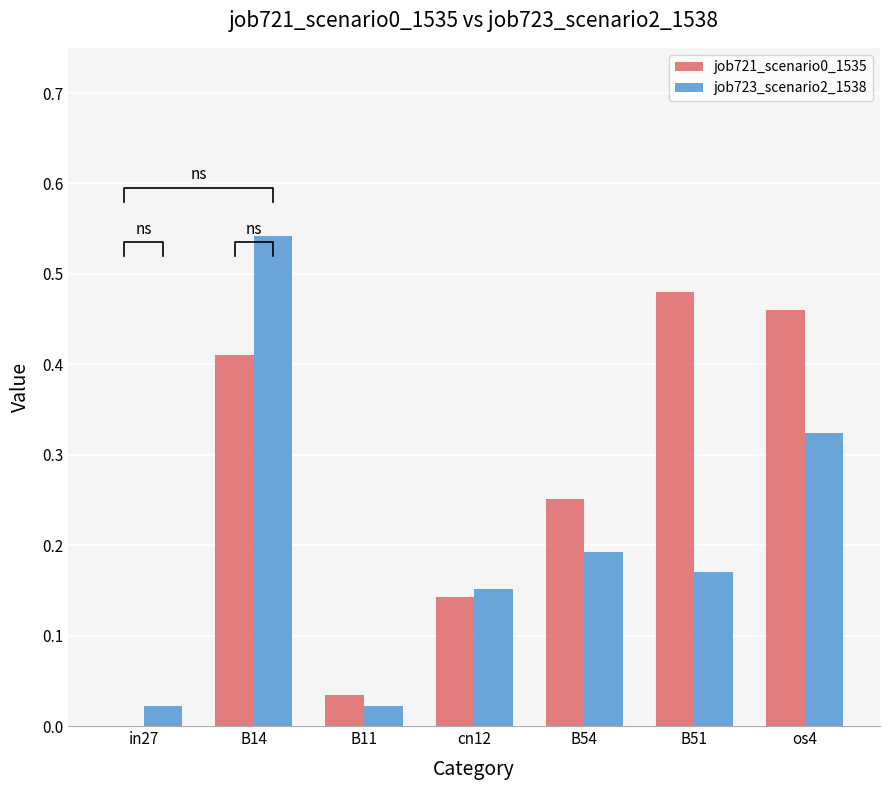

What is the spread (max minus min) of values at B51?

0.3